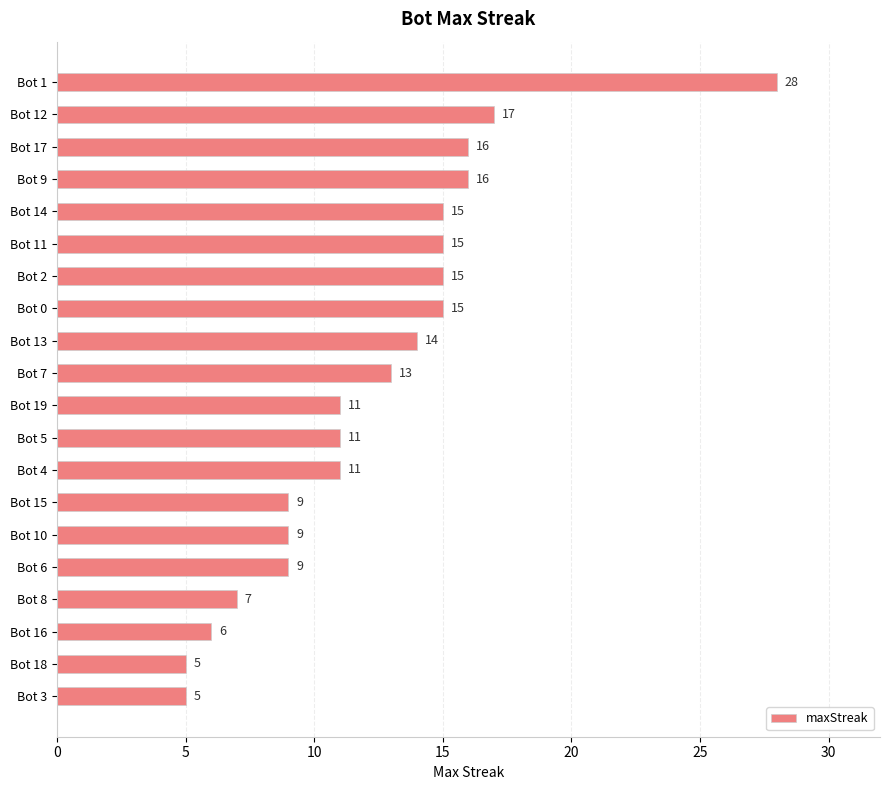

What is the smallest value displayed?

5